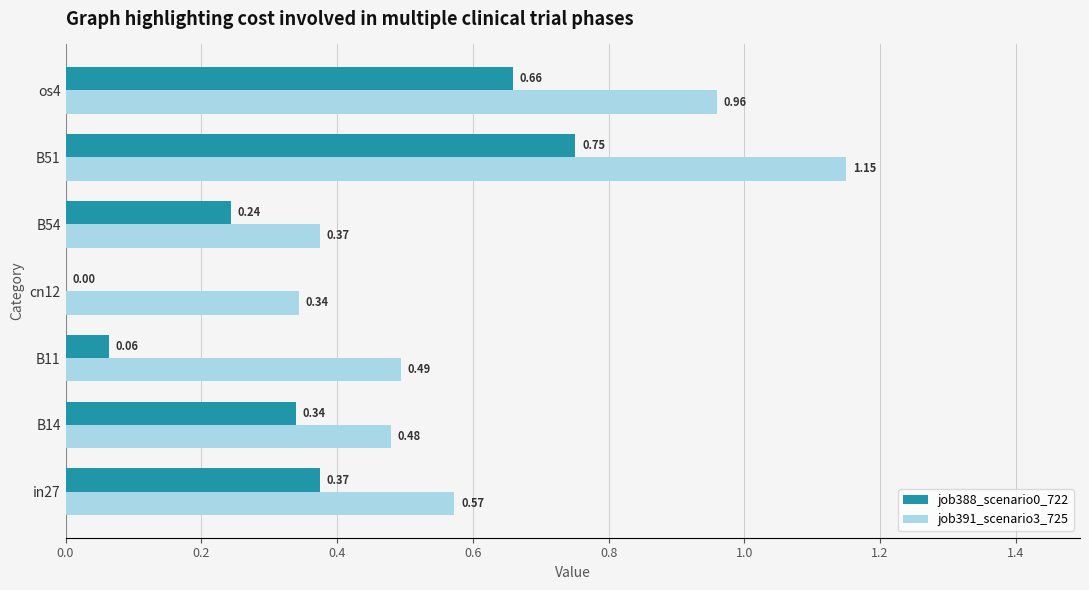

What is the sum of all job391_scenario3_725 values?

4.4